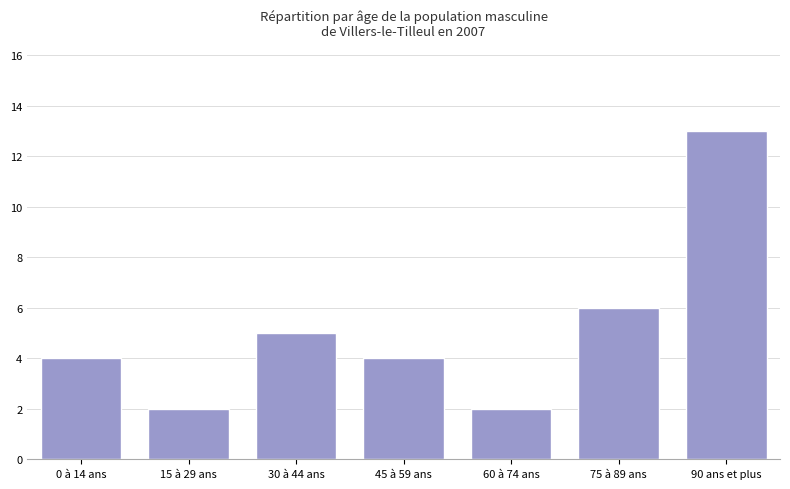

Does the chart contain stacked bars?

No